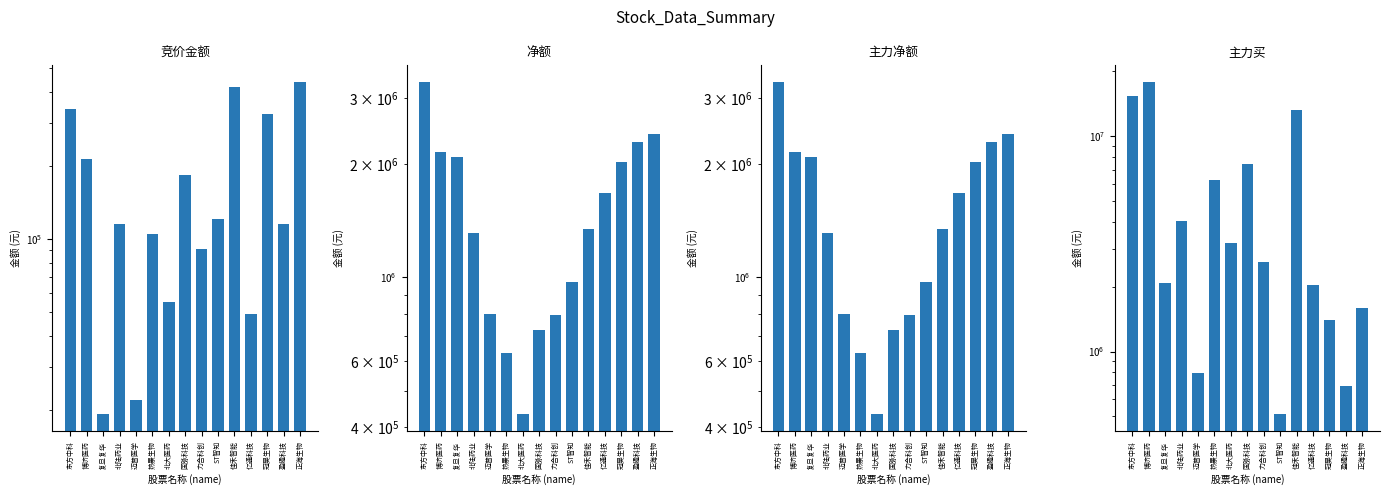

Is the value of 主力净额 at 力合科创 greater than the value of 主力买 at 复旦复华?

No